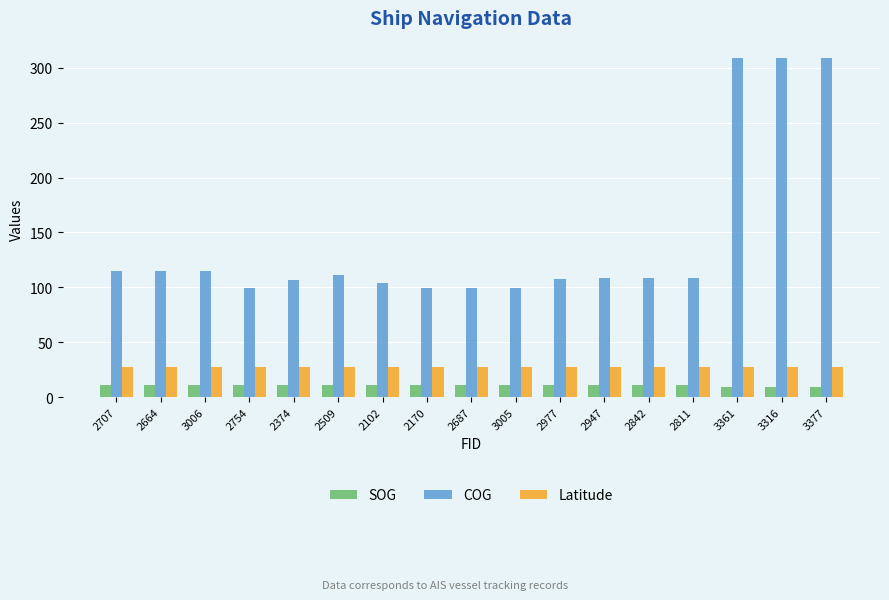

Which series has the widest spread of values?

COG